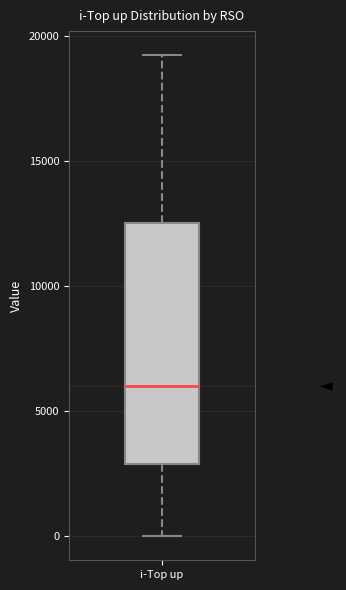

Where does the upper whisker of the box for i-Top up end on the y-axis? The values are not printed on the chart, so give them approximately, as read against the axis.

19000